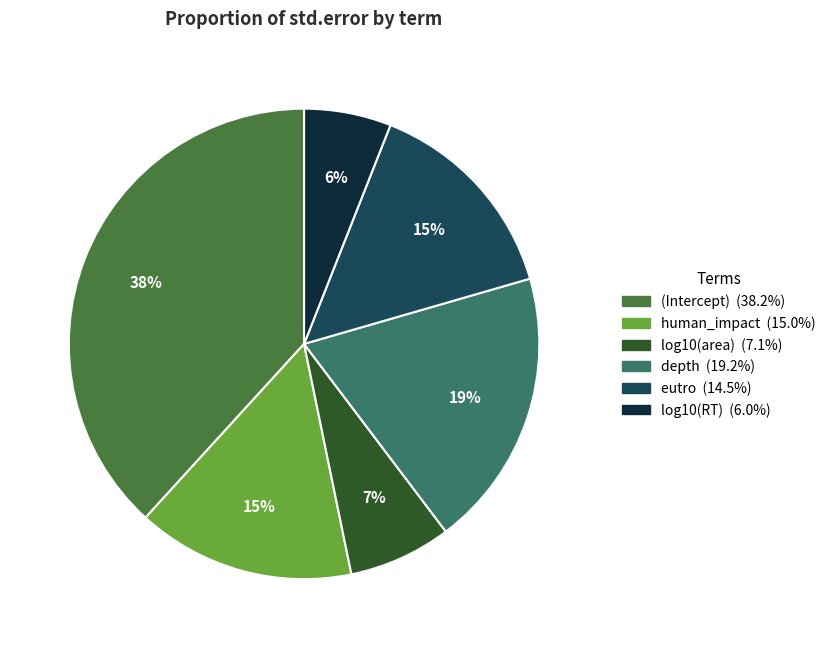

Combined, do eutro and log10(area) account for over 50%?

No